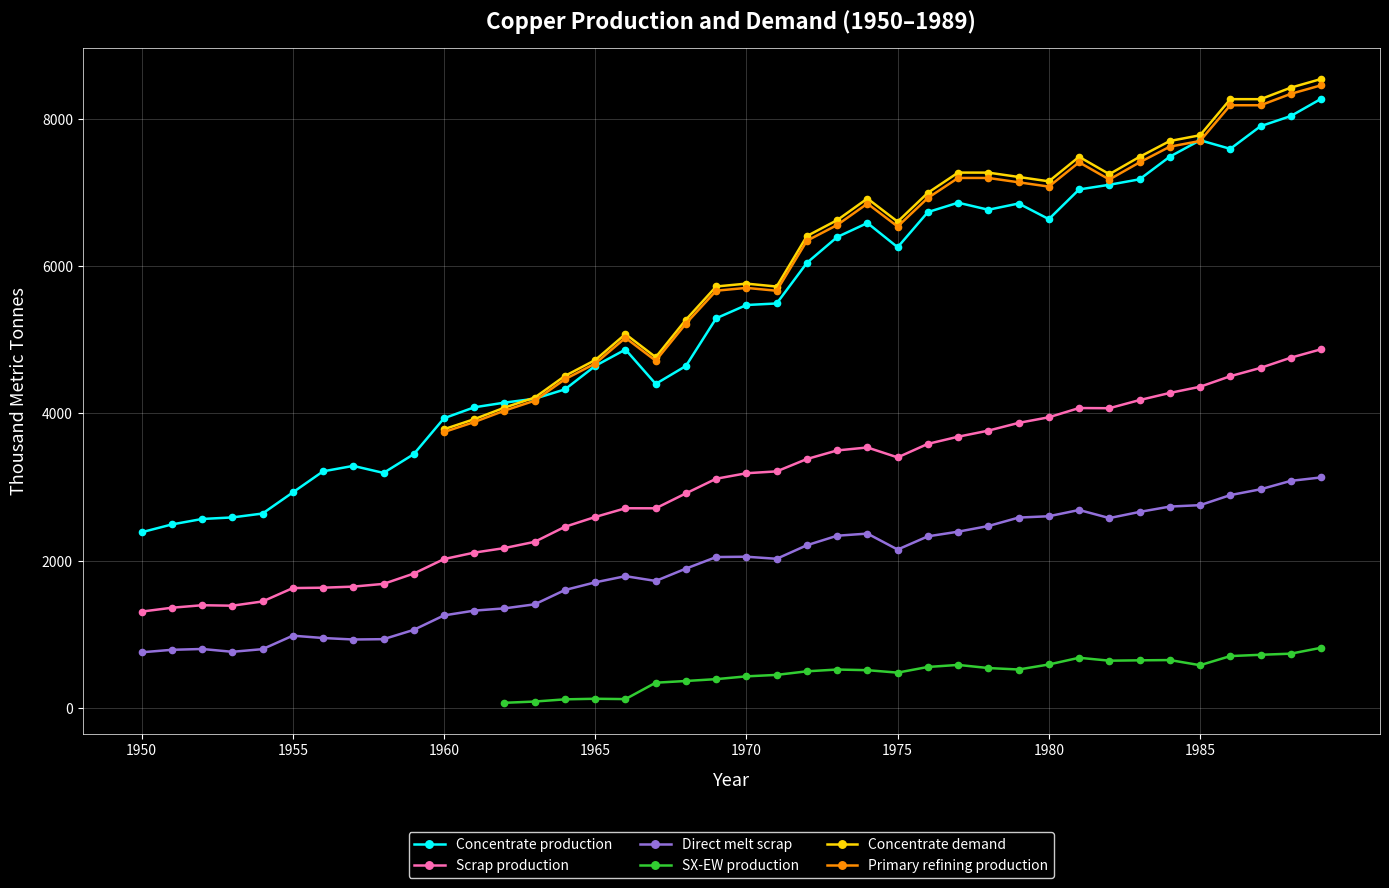

True or false: Direct melt scrap has more than 0 interior local peaks.

True